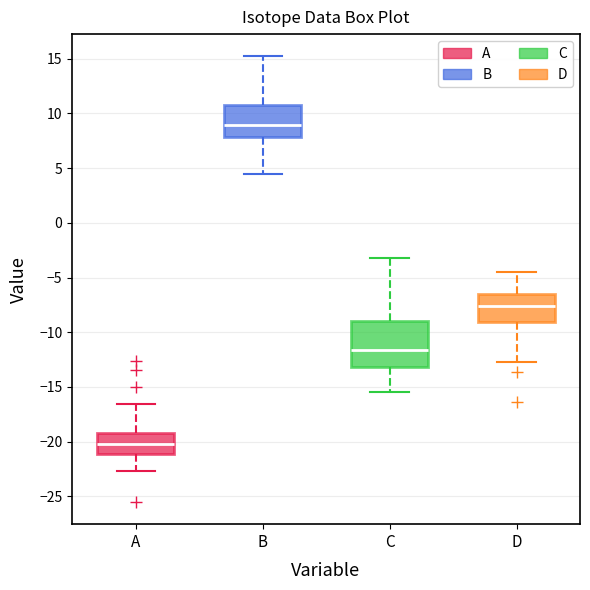

Which box is the tallest, from its lower edge to its upper edge?

C